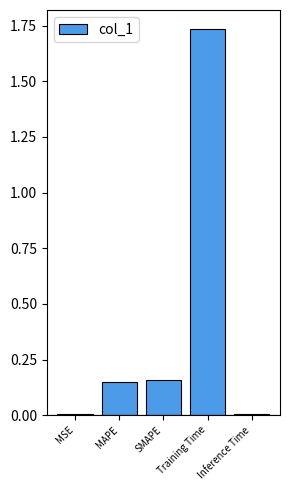

At which category does the chart reach its peak across all series?

Training Time